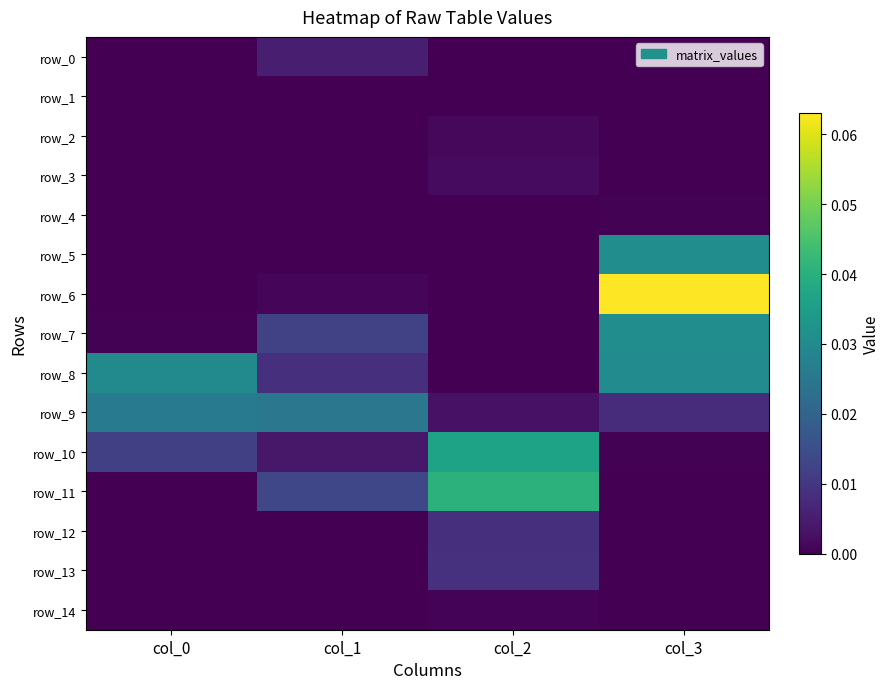

Which has a higher value, col_3 or col_0?

col_3